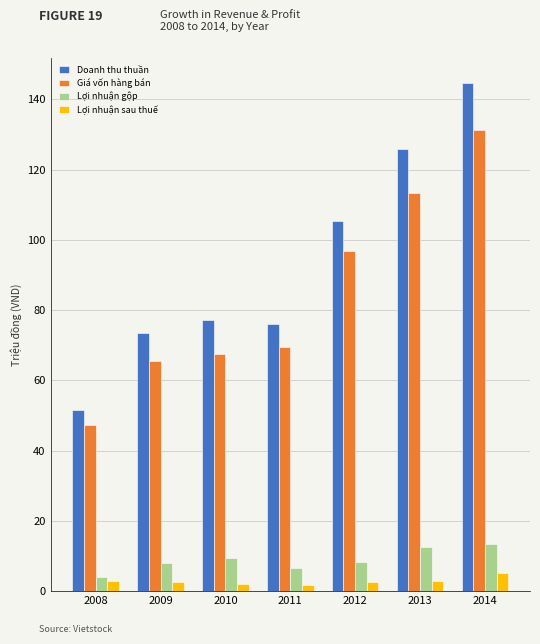

What is the value of the Doanh thu thuần bar at the 7th from the left?

144.7